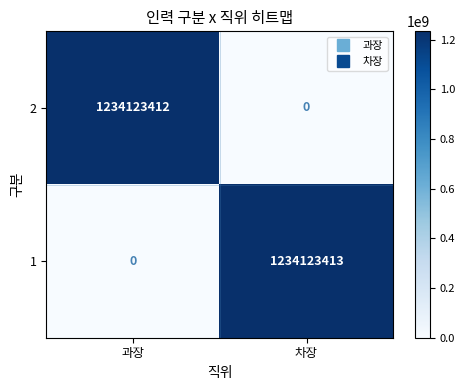

The 1 series shows -739697000 at 과장. True or false?

False